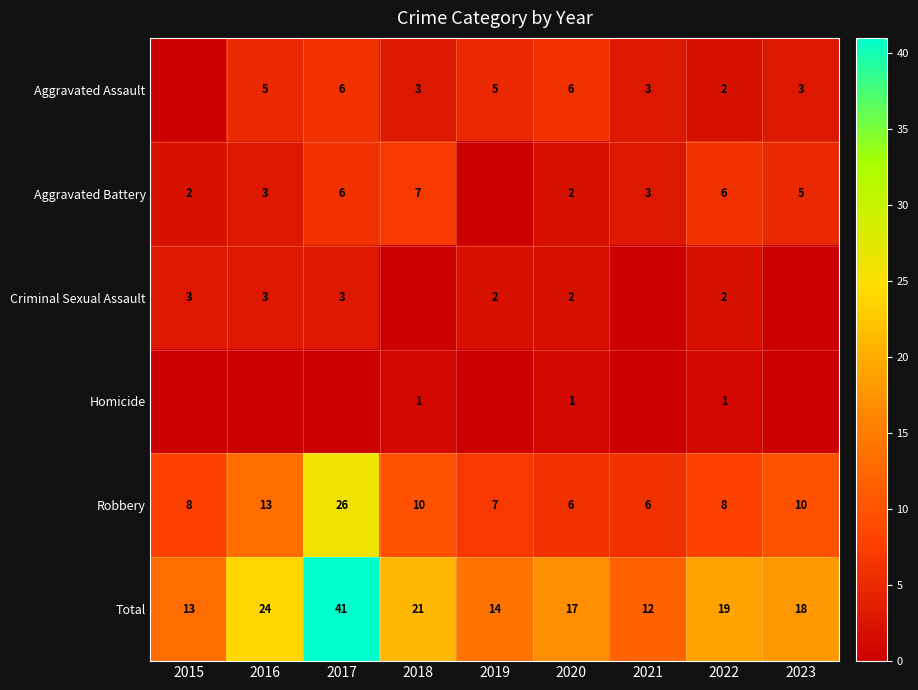

At which category is the sum across all series the highest?

2017